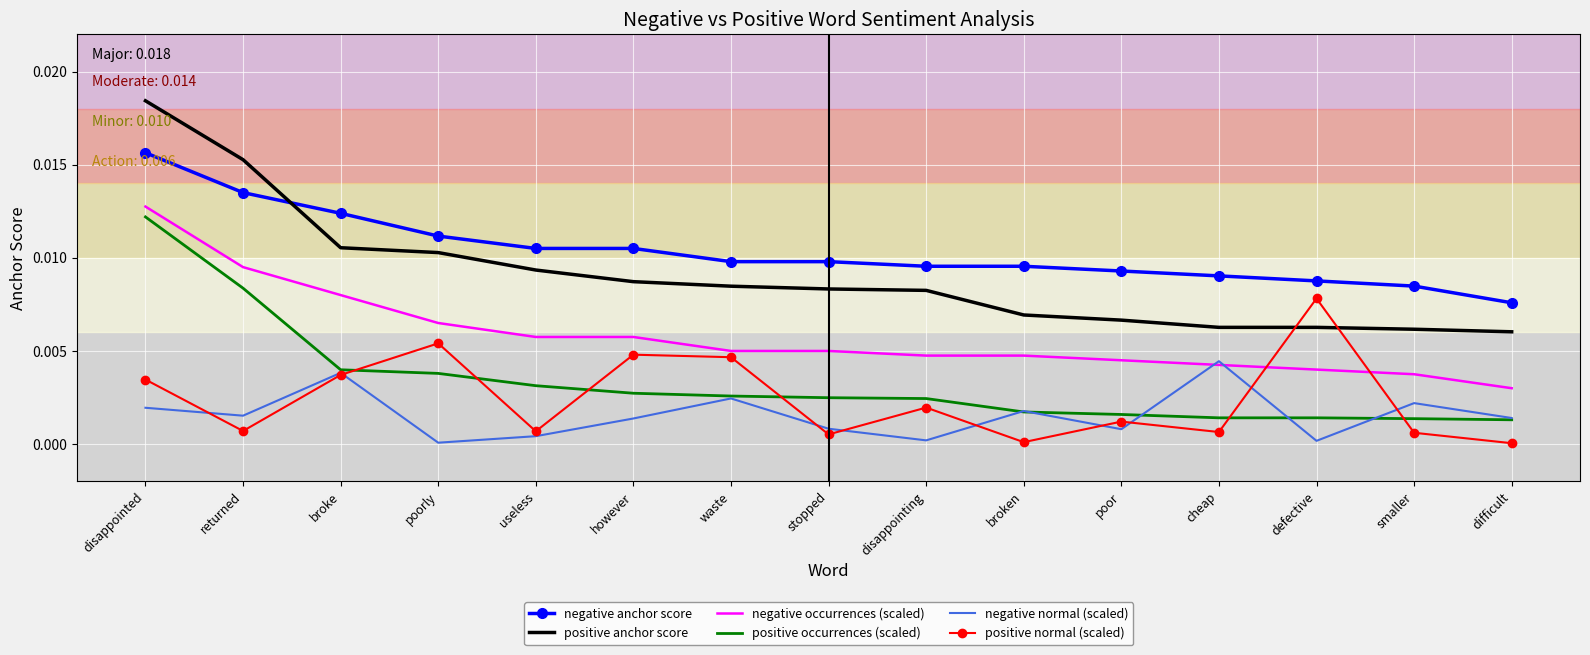

At which category is the sum across all series the highest?

disappointed